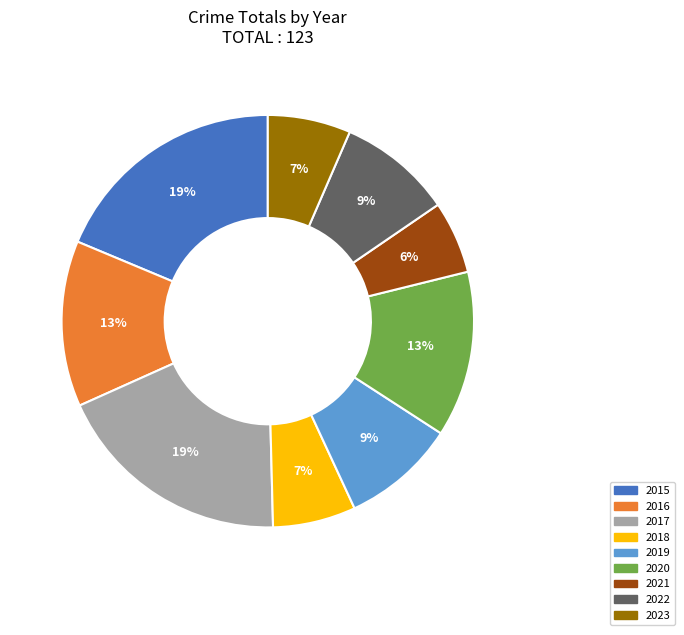

What is the smallest slice in the pie chart?

2021